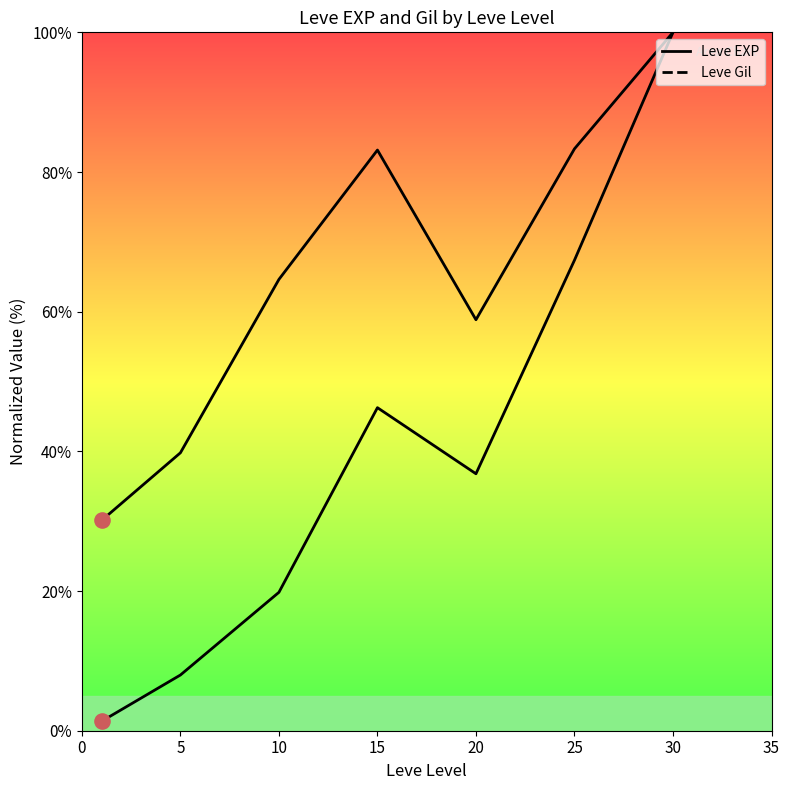

At how many categories does at least one series exceed 56?

5